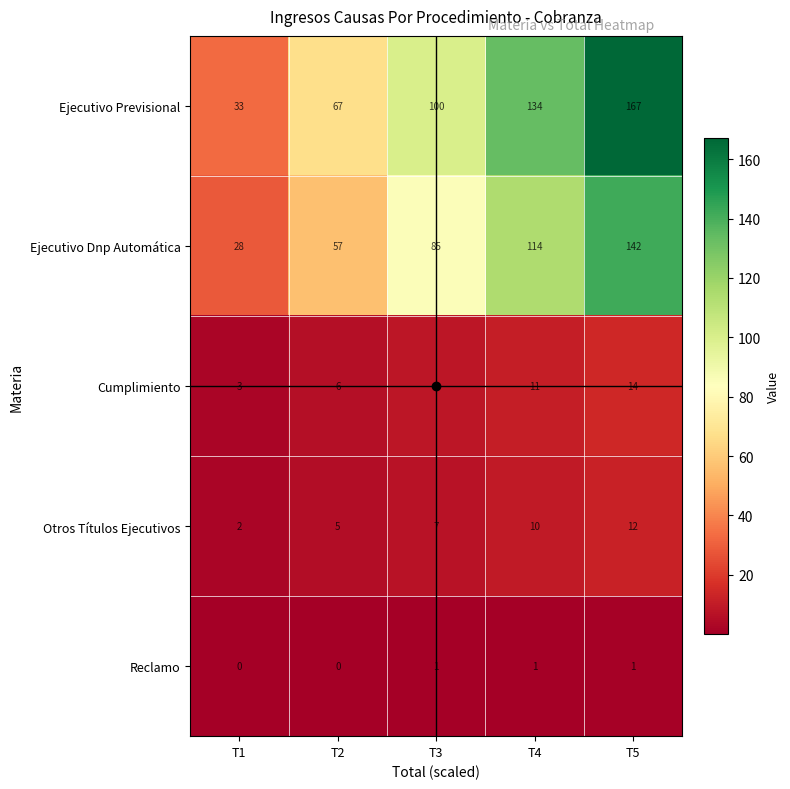

Is it true that Cumplimiento equals 11 at T4?

True